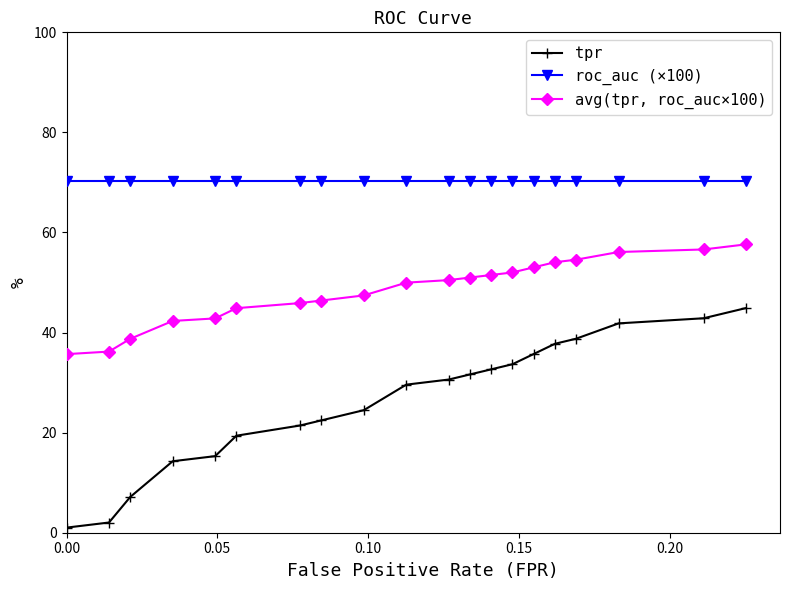

What is the minimum value shown in the chart?

1.0